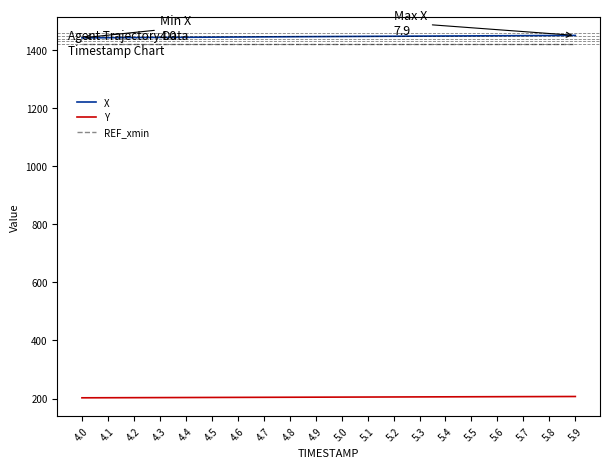

True or false: REF_xmin and Y intersect in this chart.

False